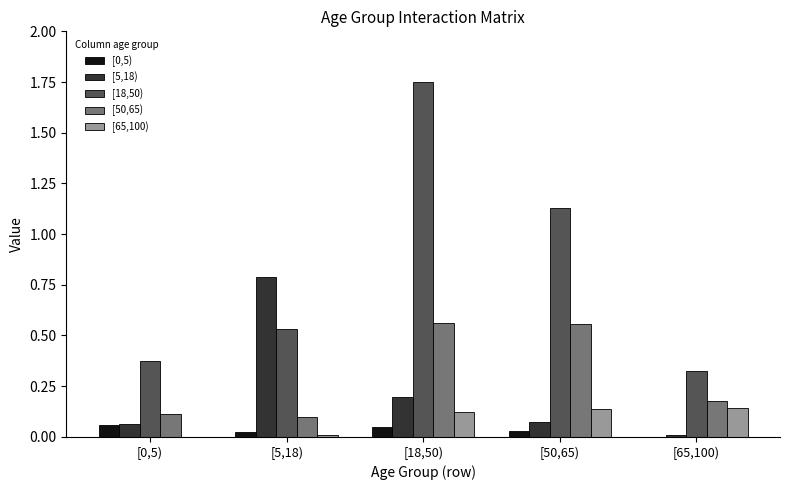

The value of [65,100) at [0,5) is 0.0. True or false?

True